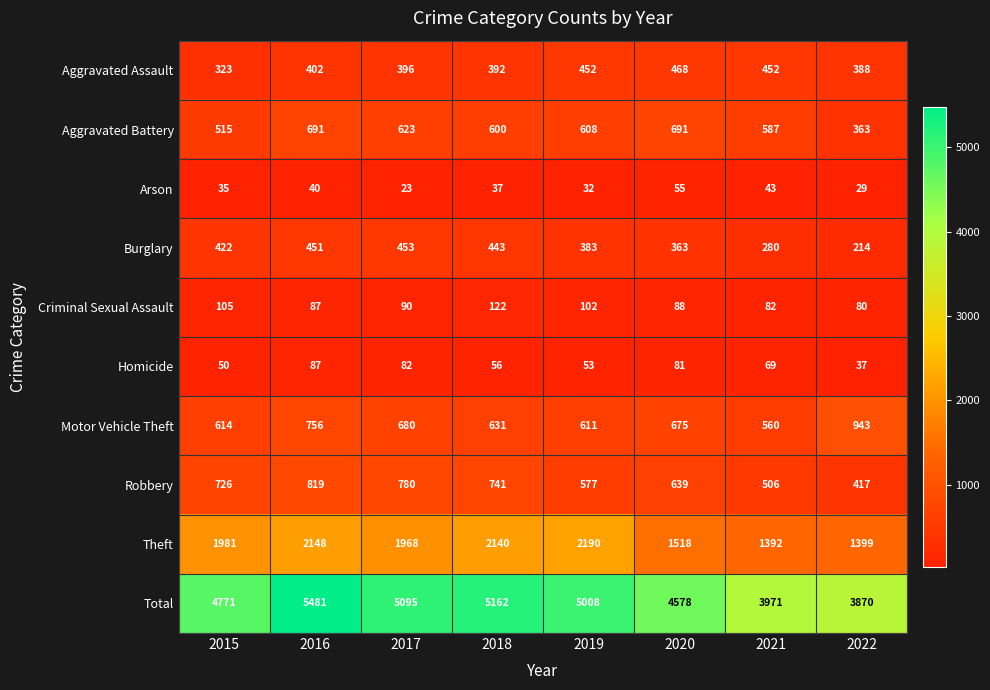

What is the difference between the Robbery values at 2017 and 2022?

363